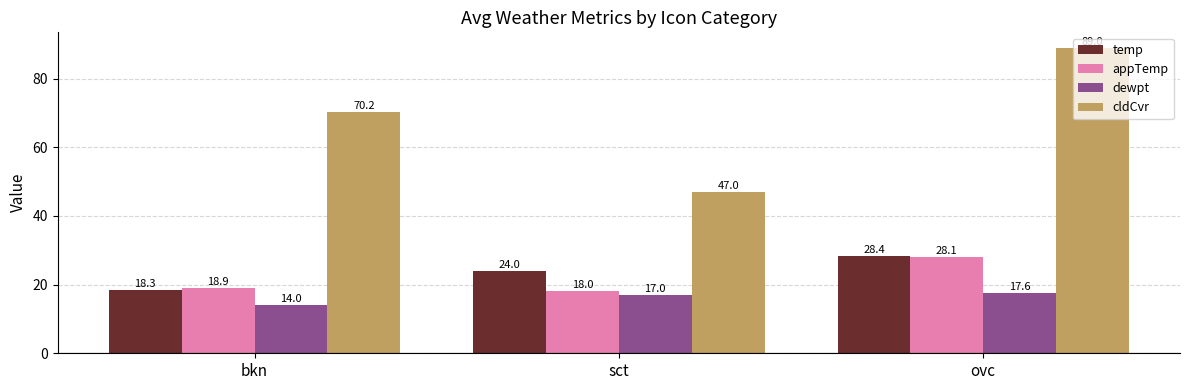

True or false: dewpt has a value of 14.0 at bkn.

True